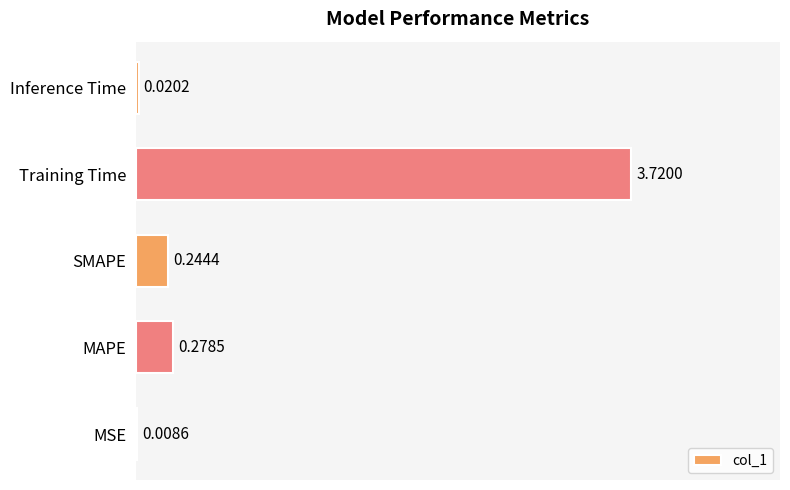

At which label is the value closest to 1?

MAPE